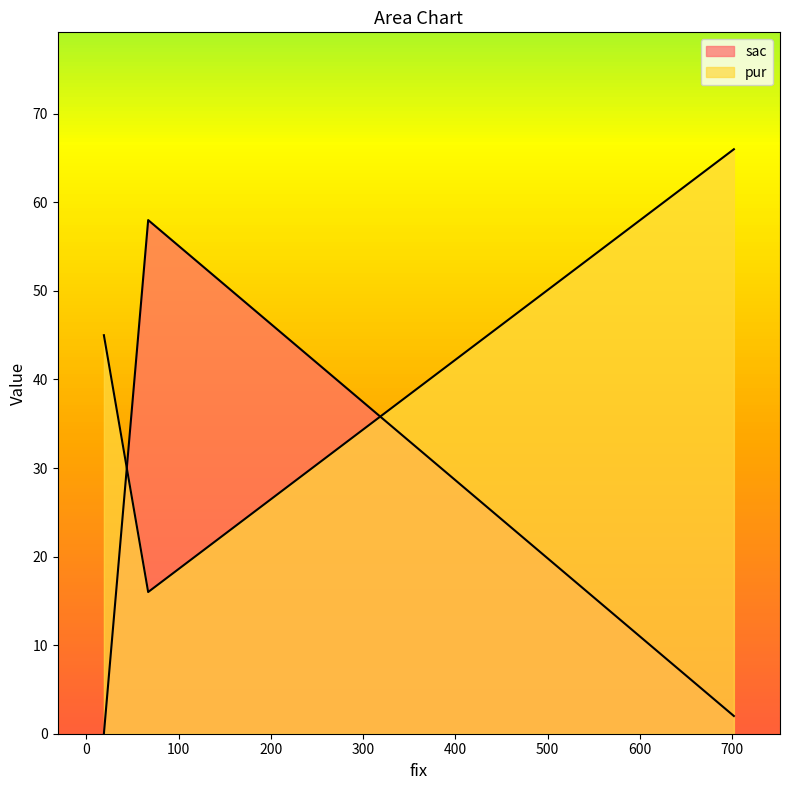

The chart shows a value of 58 at 67. True or false?

True